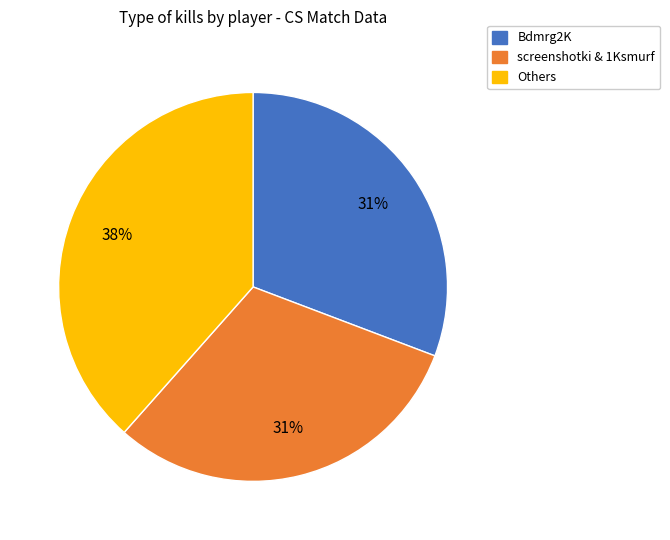

To the nearest percent, what is the average slice percentage?

33%